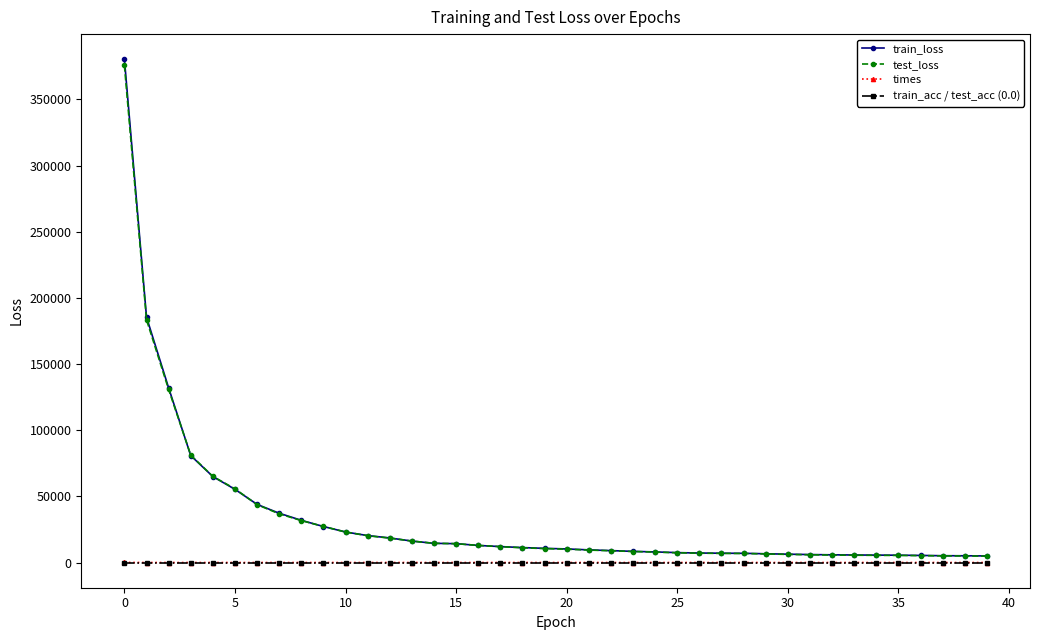

Which series has the widest spread of values?

train_loss